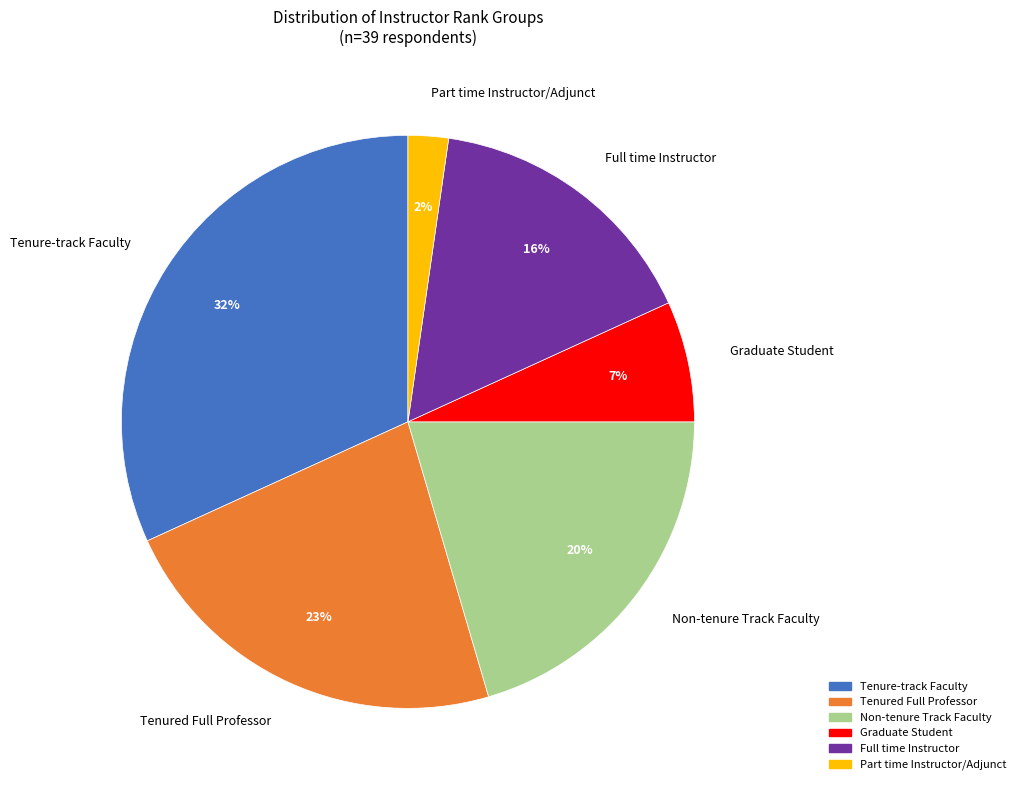

Which has a higher value, Part time Instructor/Adjunct or Non-tenure Track Faculty?

Non-tenure Track Faculty